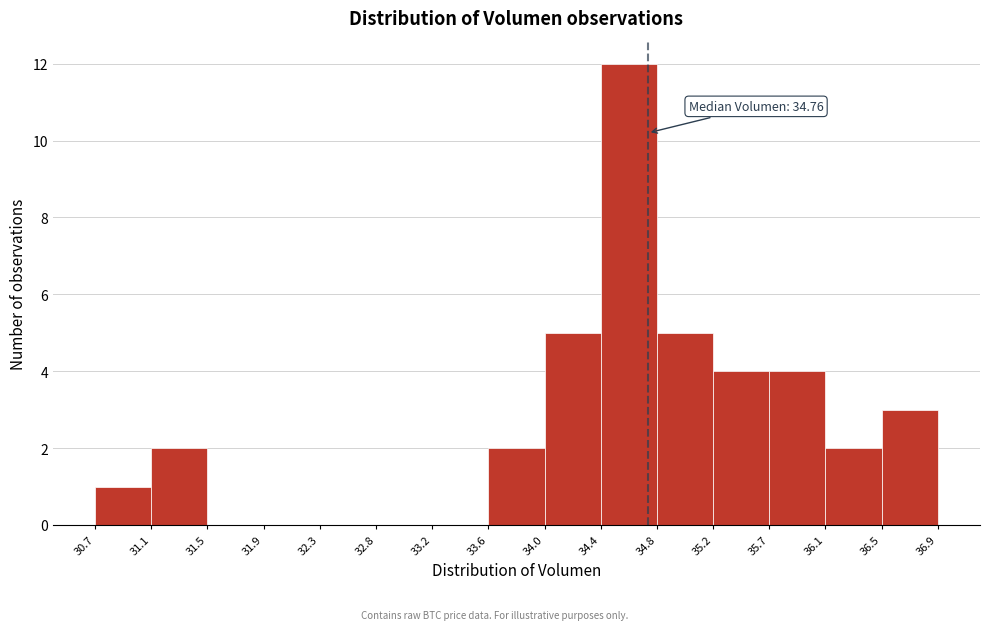

Over which range of the x-axis is the bar tallest?

34.4 to 34.8